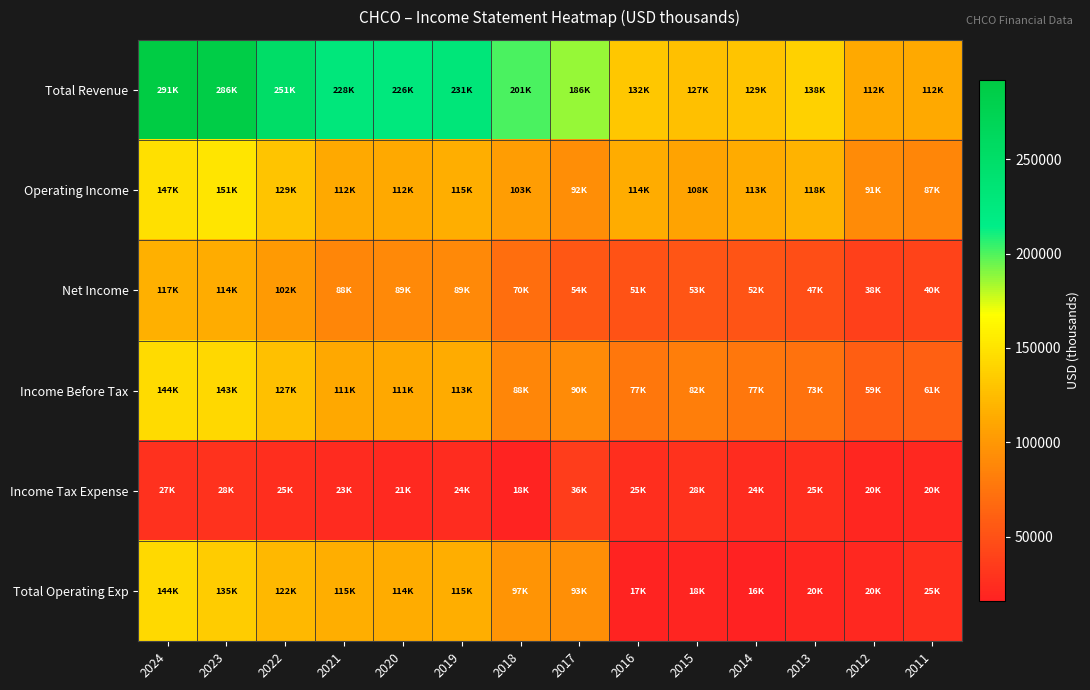

Reading left to right, list all the values displayed in this chart.

Total Revenue: 2024=291800	2023=286600	2022=251600	2021=228400	2020=226600	2019=231100	2018=201100	2017=186700	2016=132200	2015=127100	2014=129600	2013=138500	2012=112200	2011=112900
Operating Income: 2024=147700	2023=151200	2022=129300	2021=112700	2020=112400	2019=115600	2018=103400	2017=92800	2016=114600	2015=108300	2014=113600	2013=118400	2012=91400	2011=87500
Net Income: 2024=117100	2023=114400	2022=102100	2021=88100	2020=89600	2019=89400	2018=70000	2017=54300	2016=51500	2015=53500	2014=52400	2013=47800	2012=38600	2011=40400
Income Before Tax: 2024=144500	2023=143100	2022=127300	2021=111200	2020=111300	2019=113500	2018=88000	2017=90700	2016=77200	2015=82500	2014=77200	2013=73500	2012=59200	2011=61200
Income Tax Expense: 2024=27400	2023=28700	2022=25300	2021=23100	2020=21700	2019=24100	2018=18000	2017=36400	2016=25100	2015=28400	2014=24300	2013=25300	2012=20300	2011=20600
Total Operating Exp: 2024=144100	2023=135400	2022=122300	2021=115700	2020=114200	2019=115500	2018=97700	2017=93900	2016=17600	2015=18800	2014=16000	2013=20100	2012=20800	2011=25400